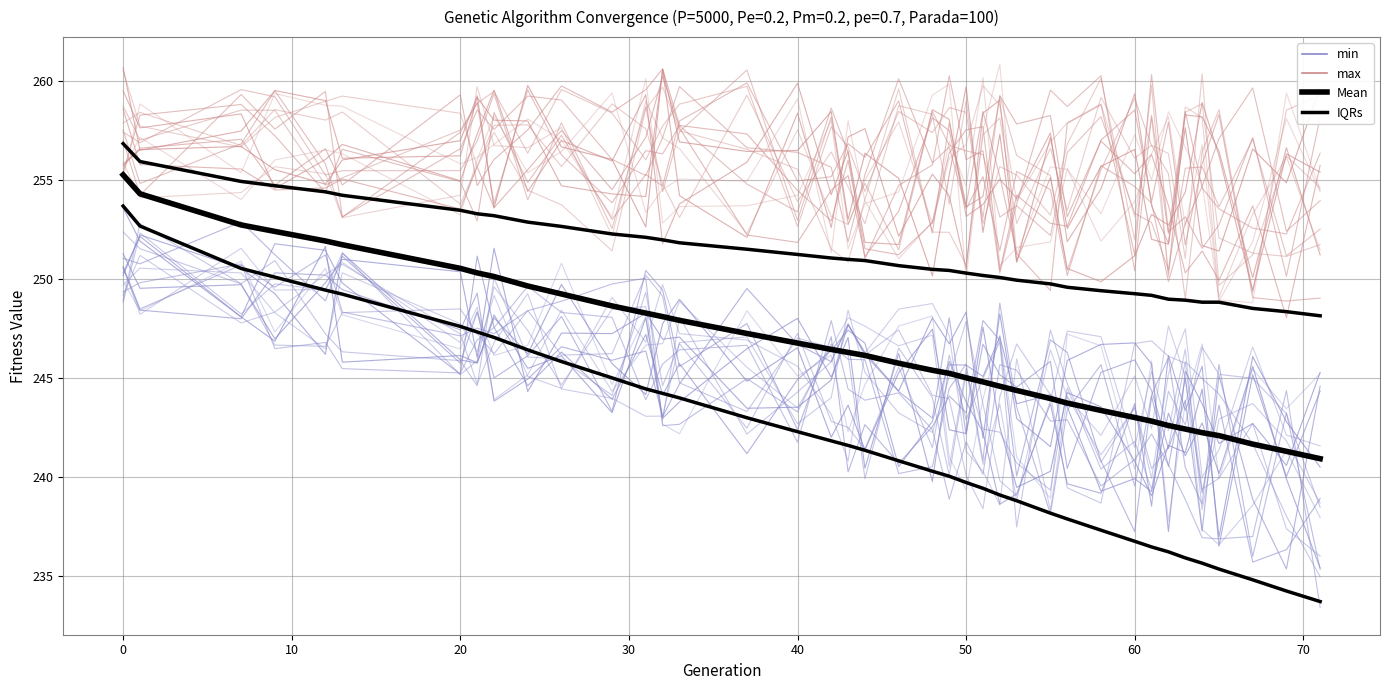

What is the value of the max ensemble point at the 17th from the left?

254.2